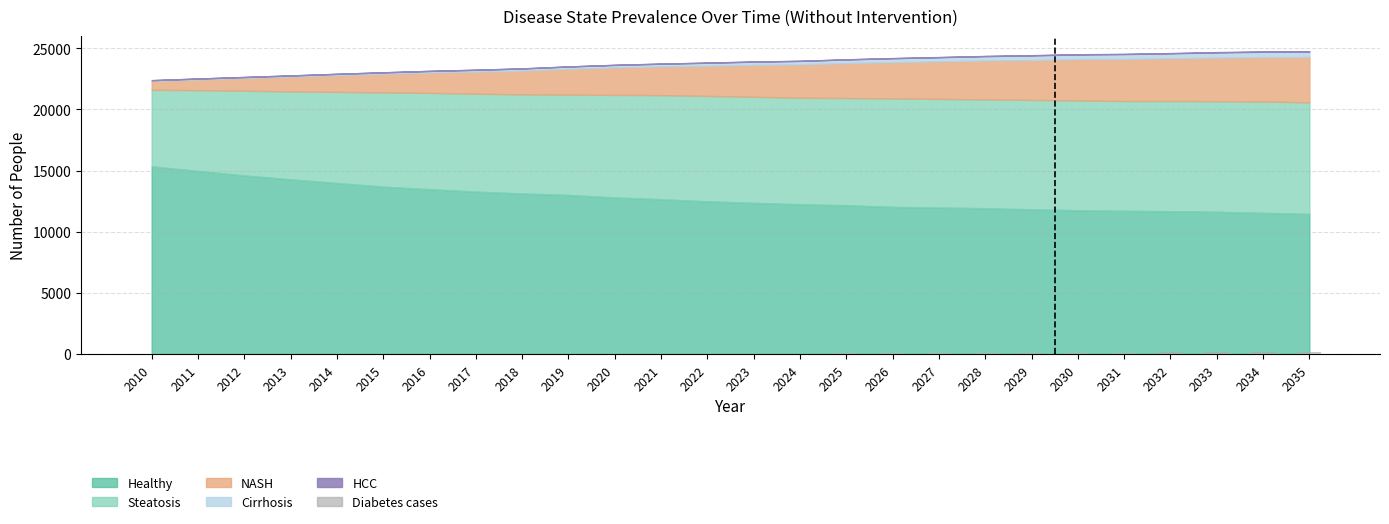

What is the sum of all values?

1626